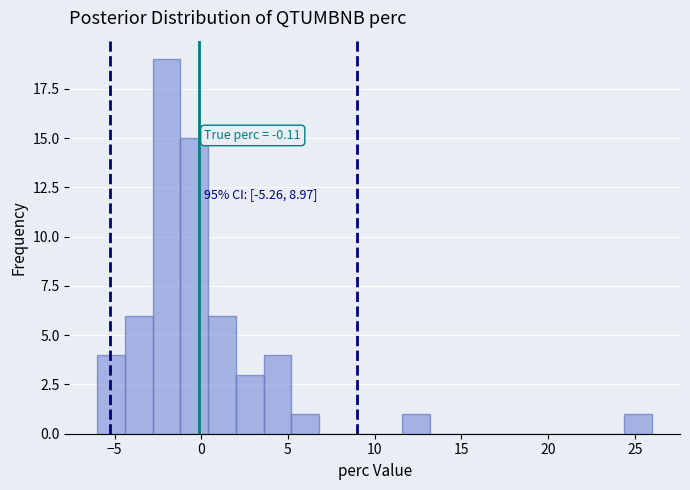

Read against the x-axis, roughly where is the centre of the tallest bar?

-2.0